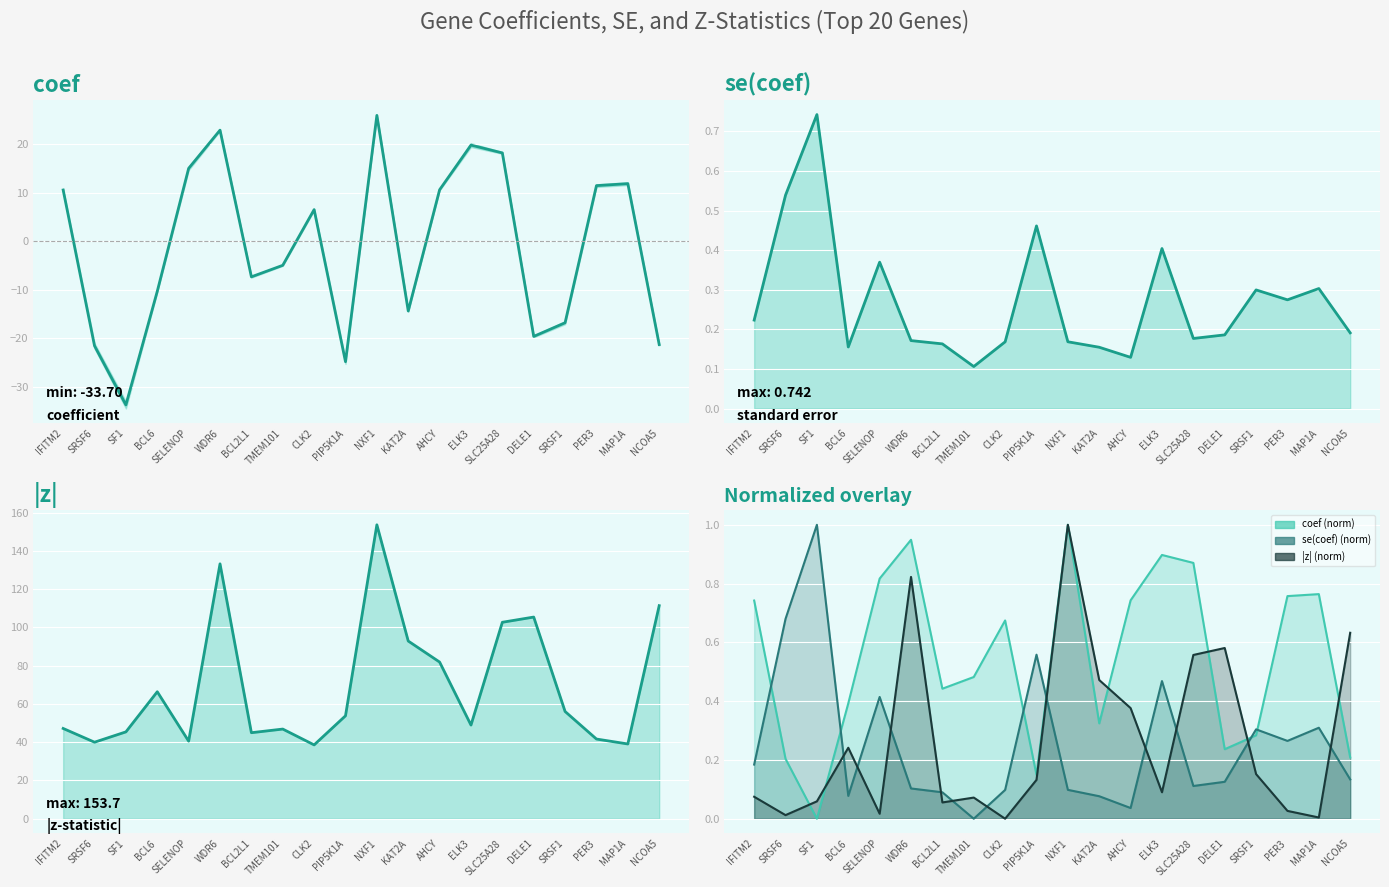

At which category does the chart reach its peak across all series?

NXF1